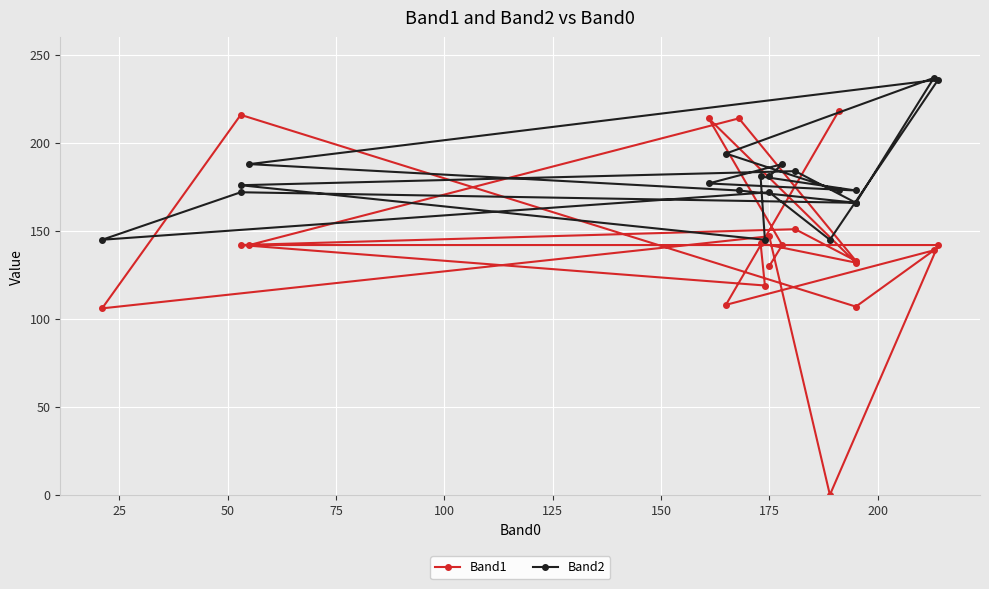

Which series ends up on top after the final intersection of Band1 and Band2?

Band2